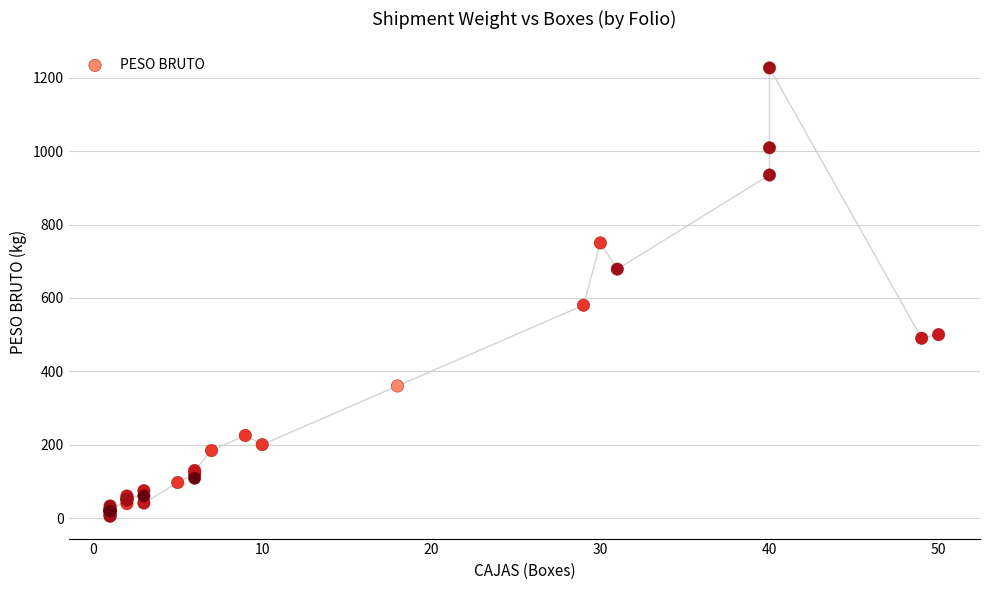

What Y value in the scatter plot is closest to 616?

580.0